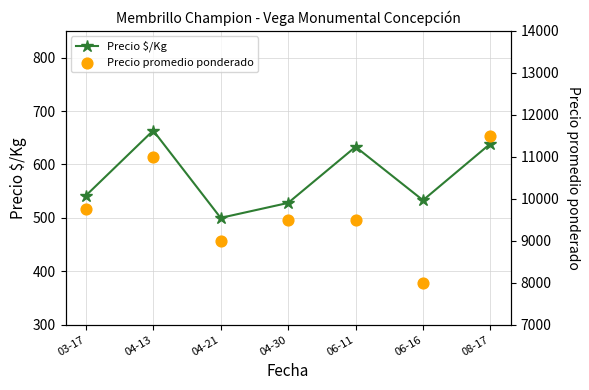

What are all the series names shown in the legend?

Precio $/Kg, Precio promedio ponderado